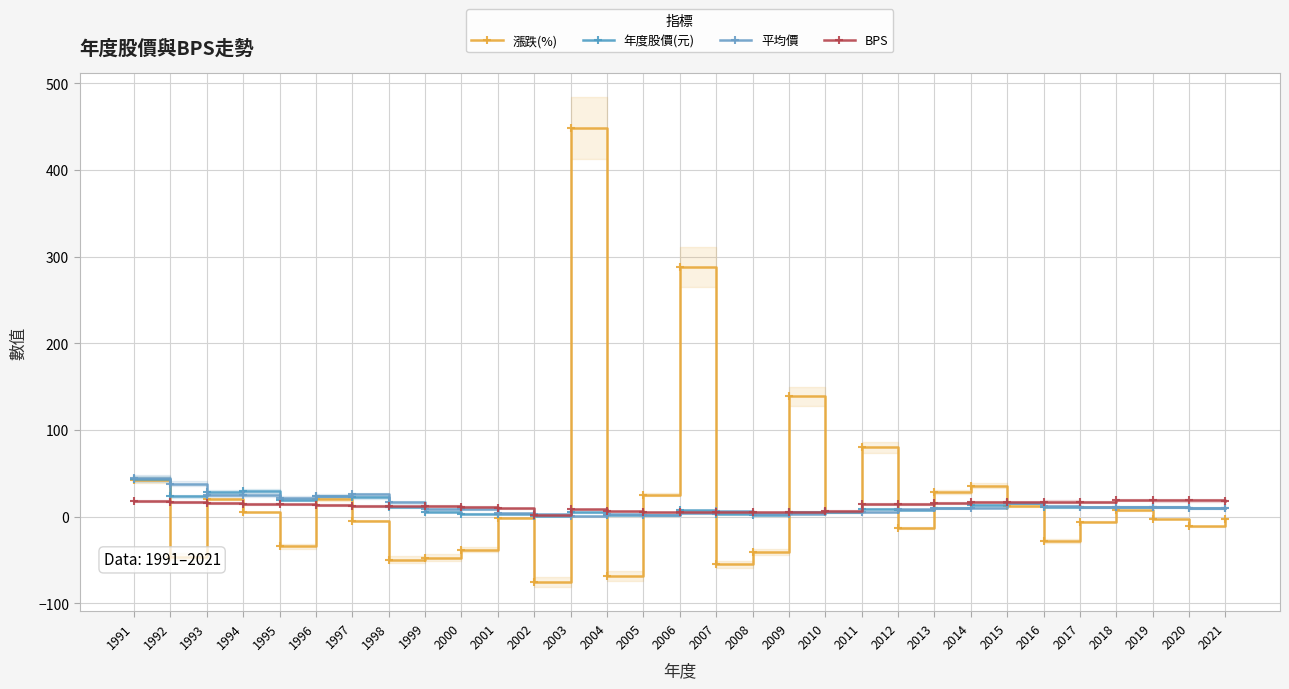

What value does the 平均價 series have at 2016?

12.9